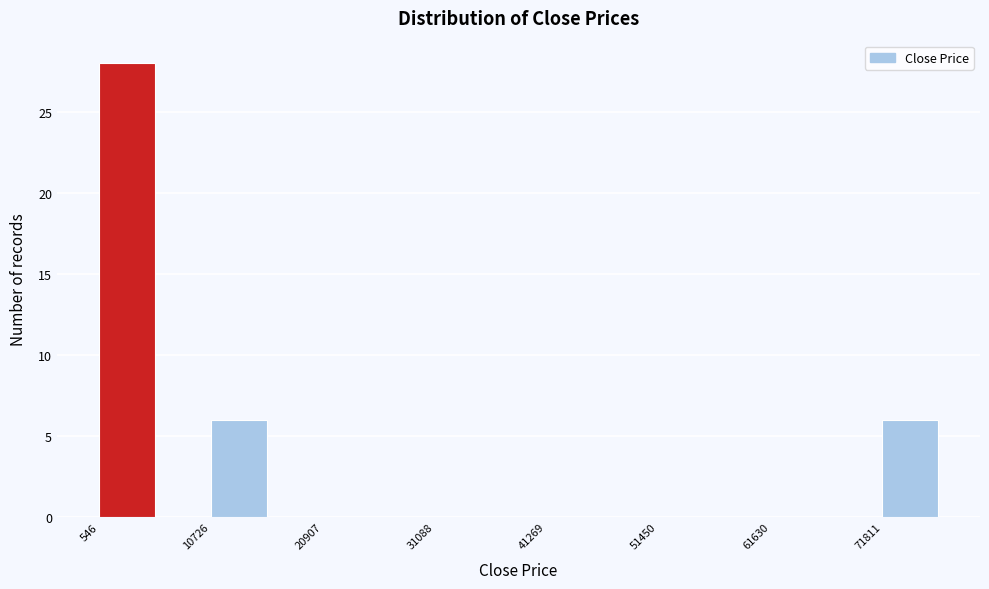

Read against the x-axis, roughly where is the centre of the tallest bar?

4000